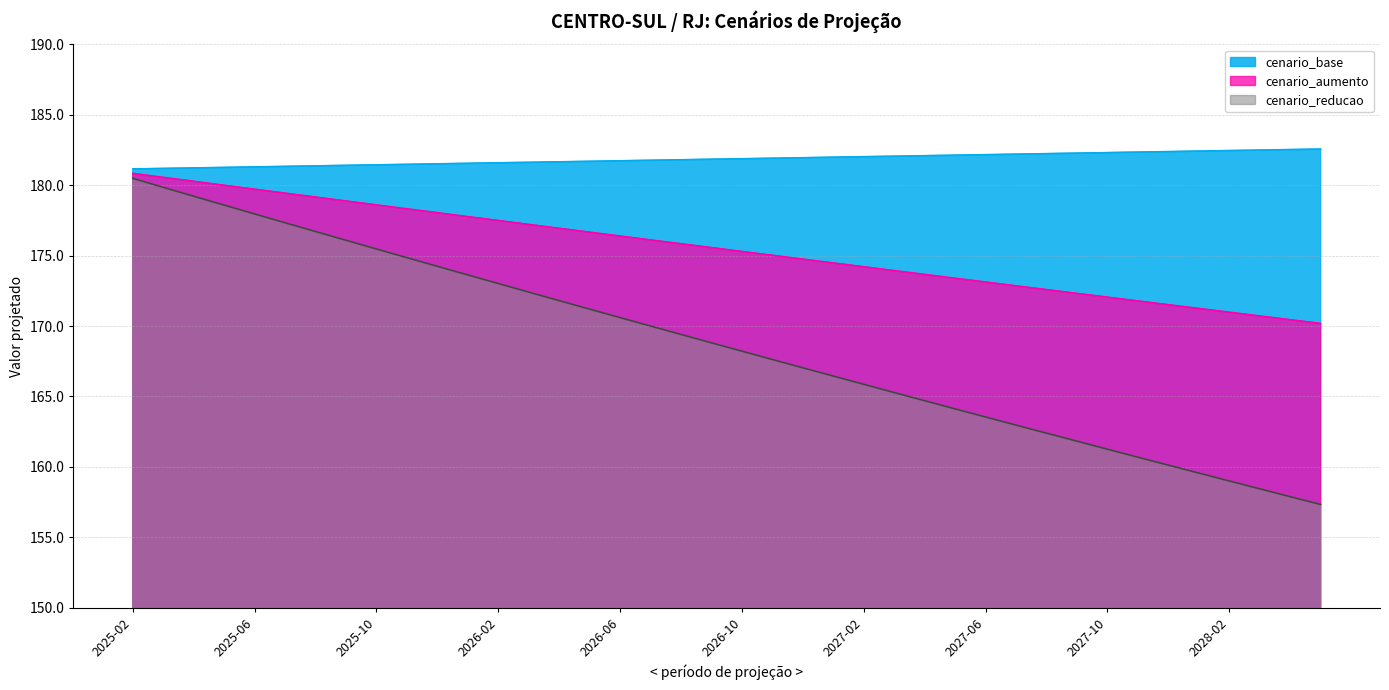

How many lines are shown in the chart?

3